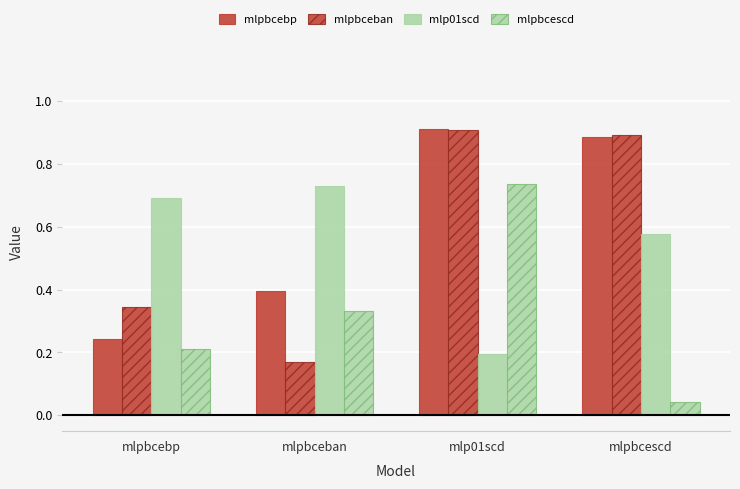

At how many categories does at least one series exceed 0?

4